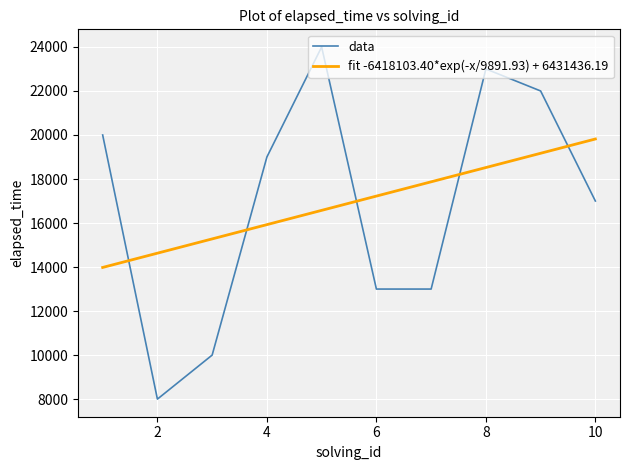

How many values are below 19000?

5